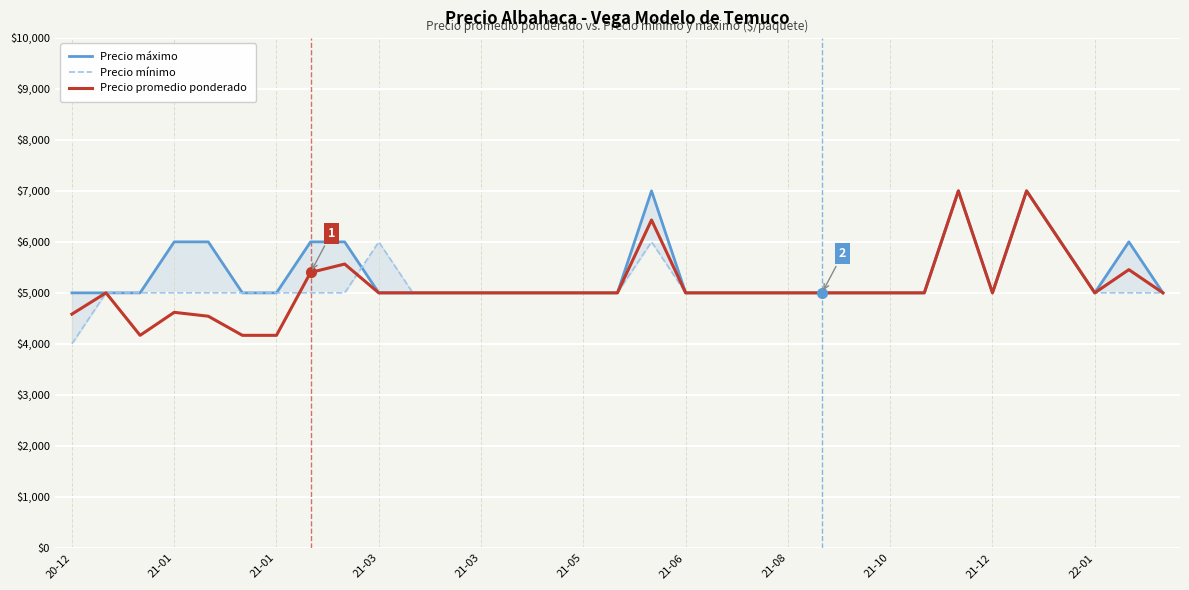

At which category is the sum across all series the highest?

26